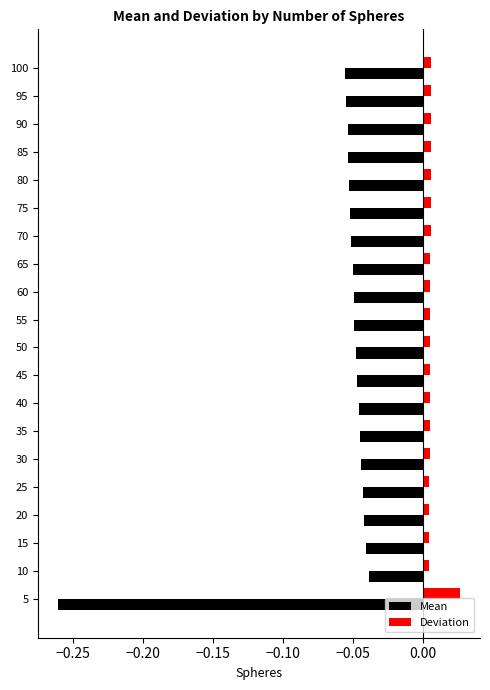

Rank the series by their maximum value, from lowest to highest.

Mean, Deviation